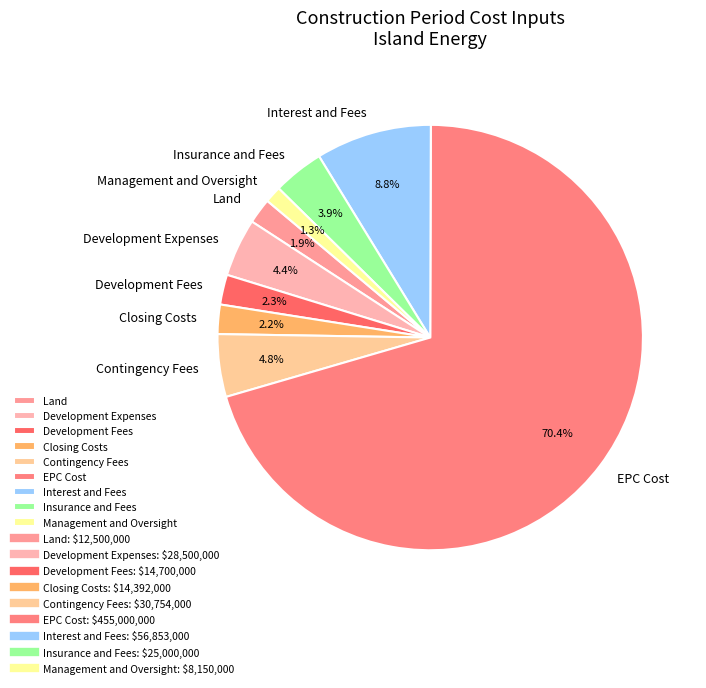

Is it true that Insurance and Fees is 4% of the pie?

True